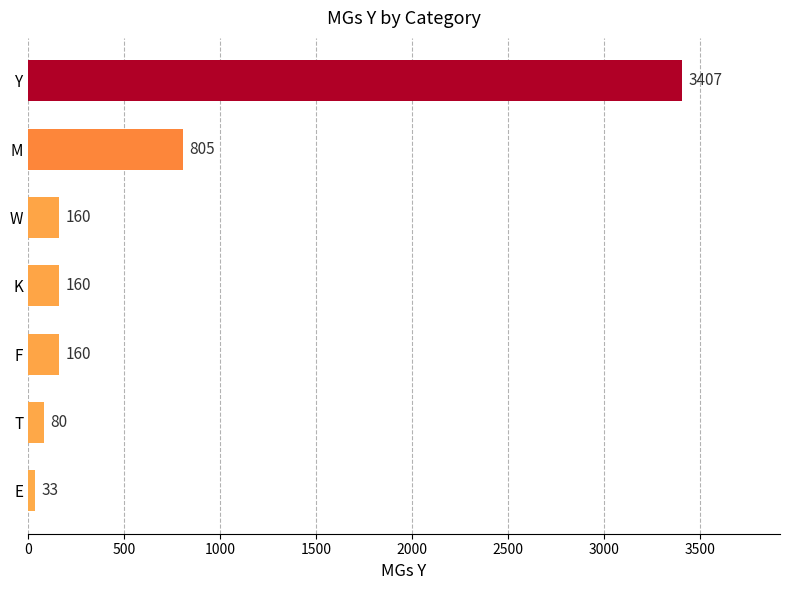

Are the bars horizontal?

Yes